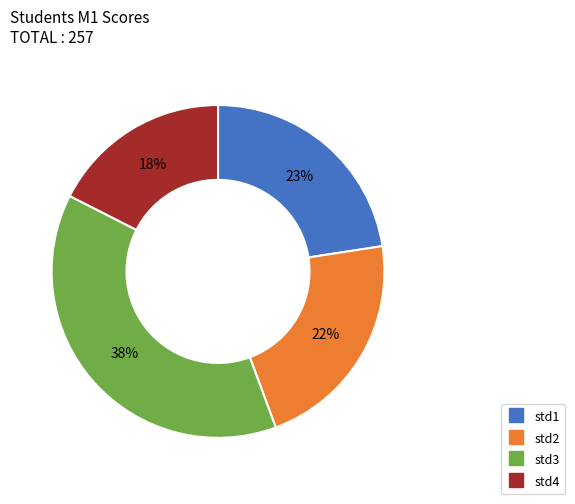

Count the number of slices in the pie.

4